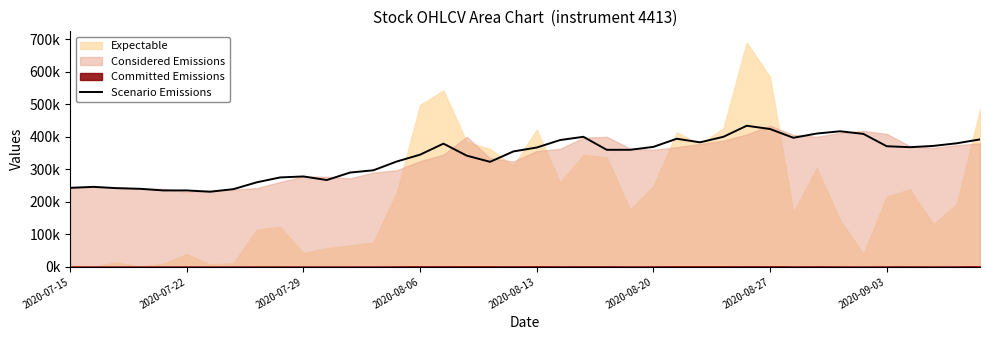

Reading left to right, extract all data points from this chart.

243000	246000	242000	240000	235000	235000	231000	239000	260000	275000	278000	267000	290000	297000	324000	345000	379000	342000	323000	355000	367000	390000	400000	360000	360000	369000	394000	383000	400000	434000	424000	397000	410000	417000	409000	371000	368000	372000	380000	392000